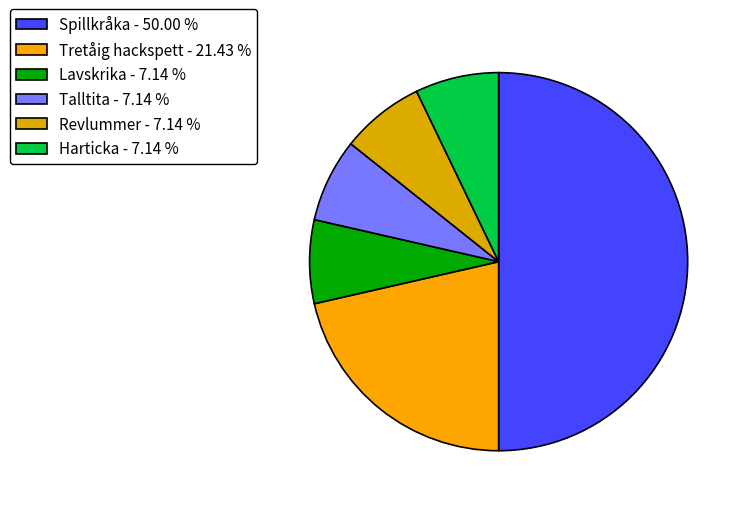

Rank the categories by value from lowest to highest.

Lavskrika, Talltita, Revlummer, Harticka, Tretåig hackspett, Spillkråka